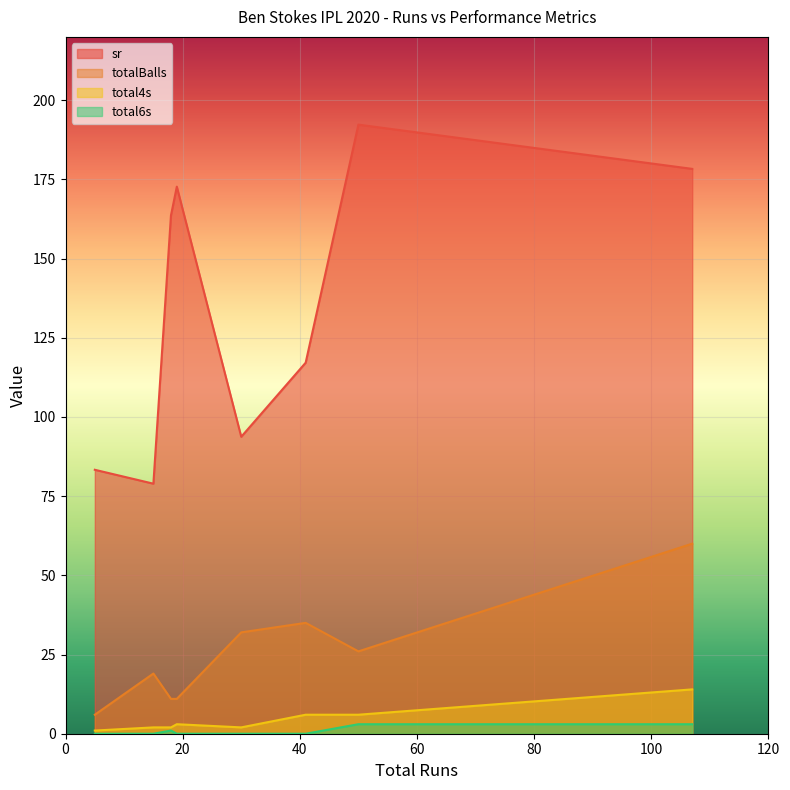

In totalBalls, how many points are higher than both neighbors (excluding endpoints)?

2